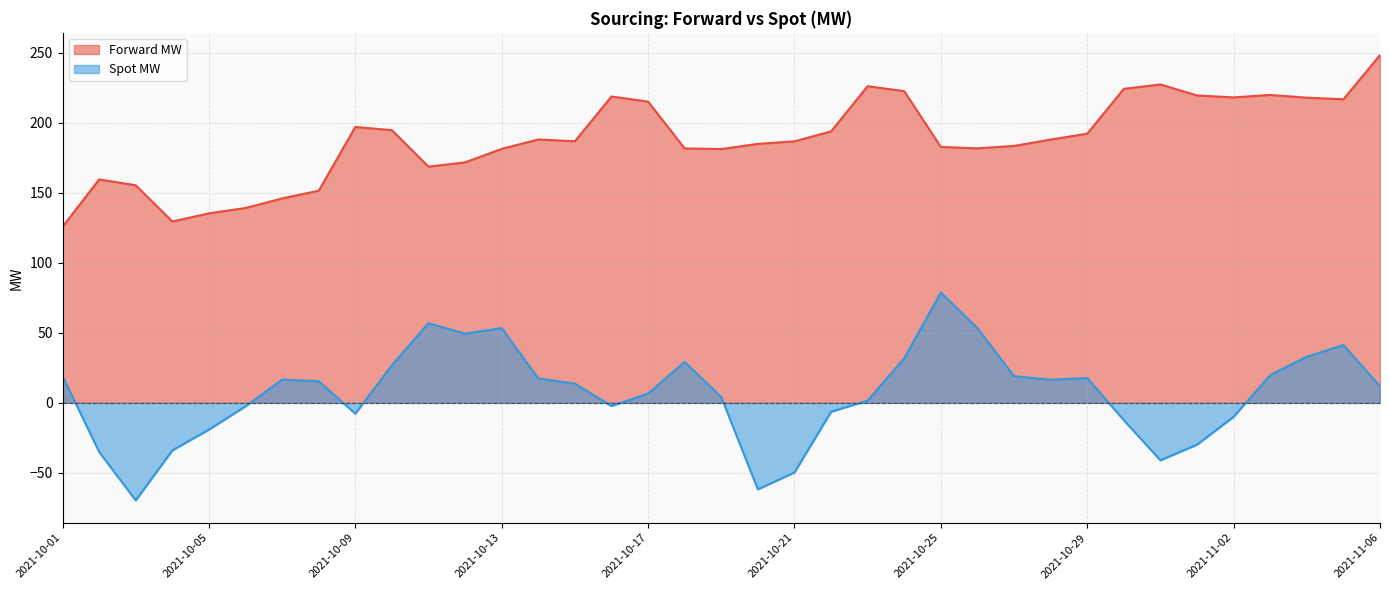

At which category does the chart reach its peak across all series?

2021-11-06